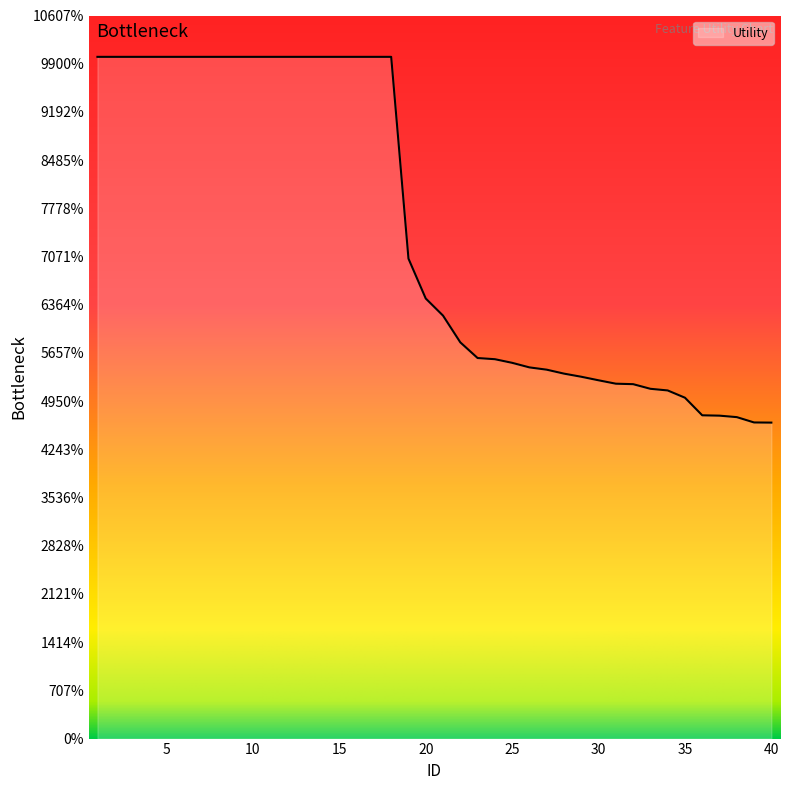

List the labels in order of value, largest first.

1, 2, 3, 4, 5, 6, 7, 8, 9, 10, 11, 12, 13, 14, 15, 16, 17, 18, 19, 20, 21, 22, 23, 24, 25, 26, 27, 28, 29, 30, 31, 32, 33, 34, 35, 36, 37, 38, 39, 40